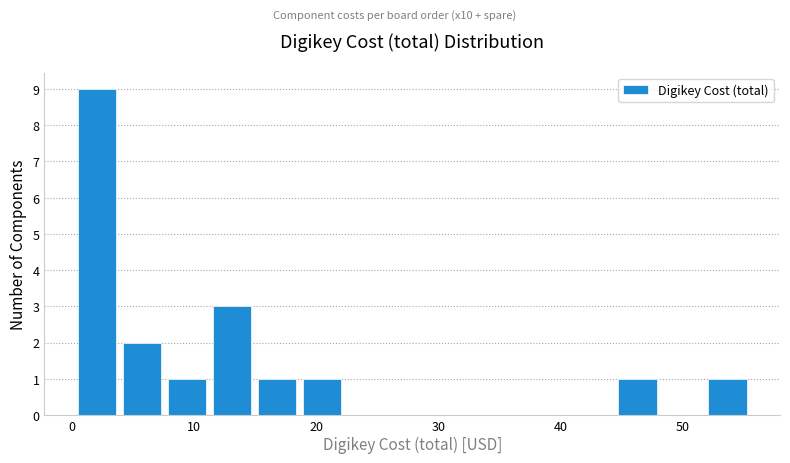

Read against the x-axis, roughly where is the centre of the tallest bar?

2